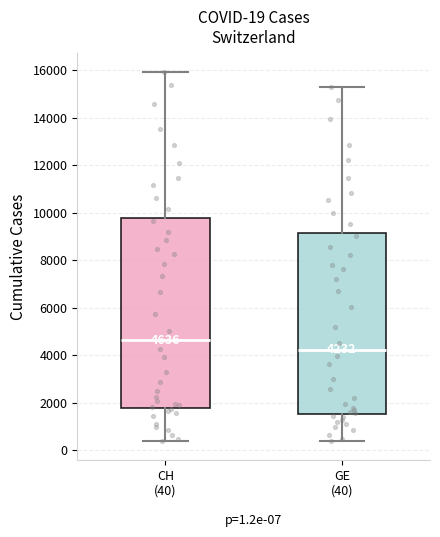

Which box's median line is the highest?

CH (40)